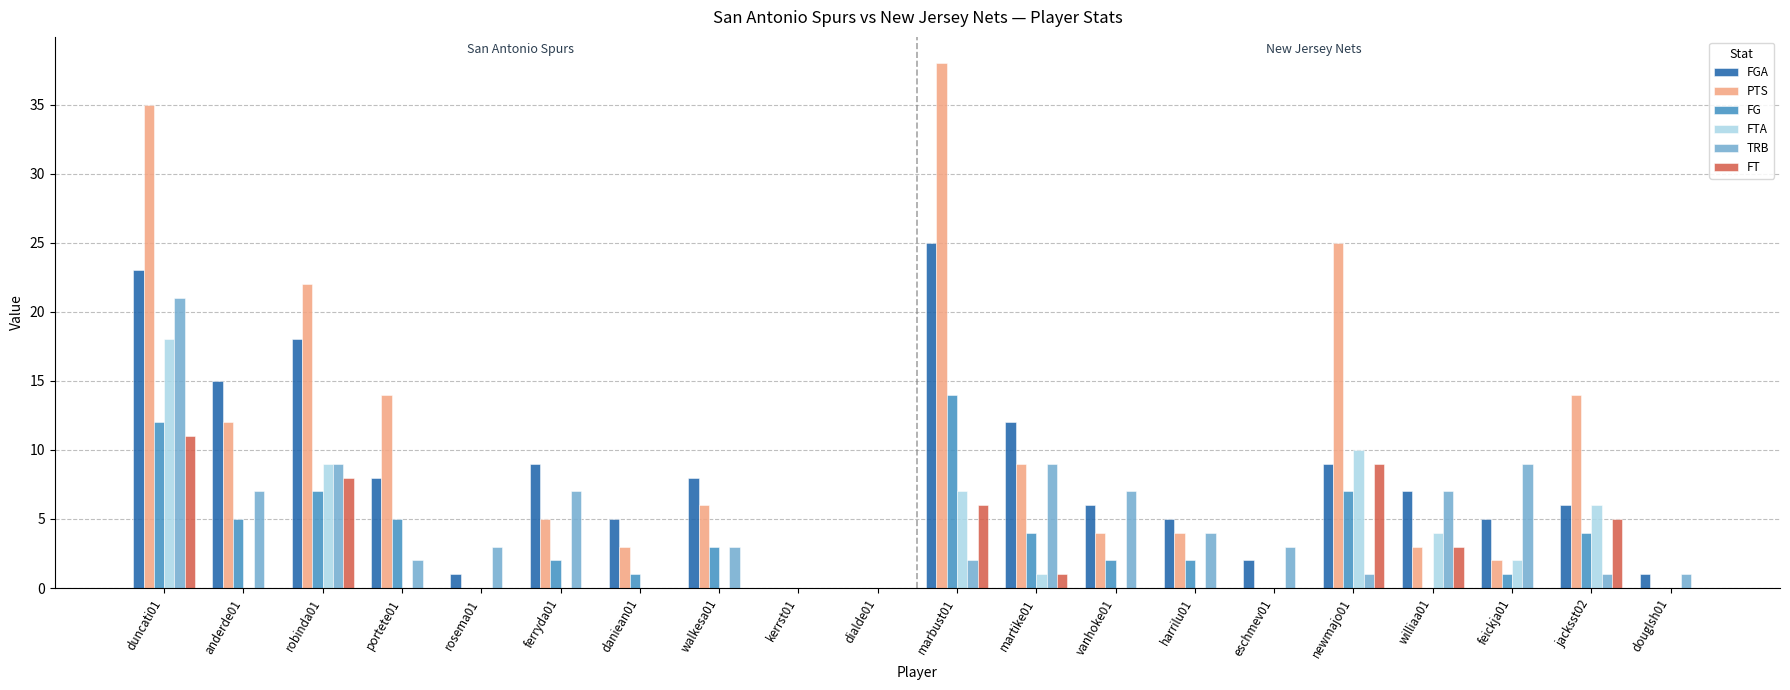

True or false: FG has a value of 2 at harrilu01.

True